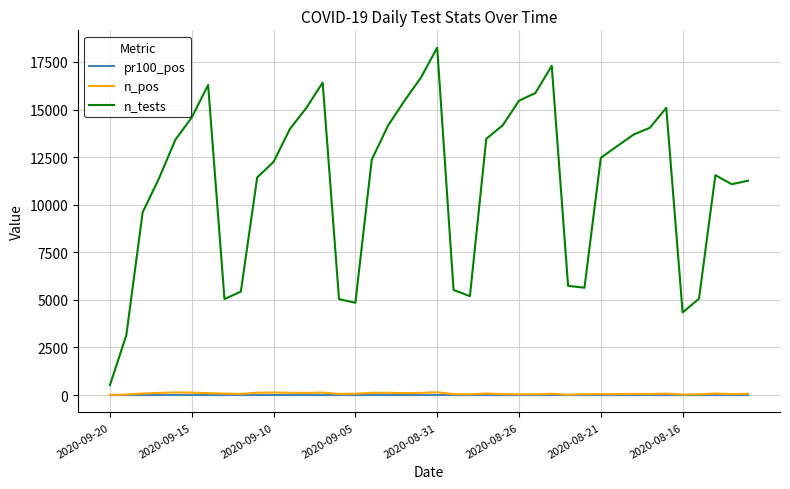

Which series has the largest total across all categories?

n_tests